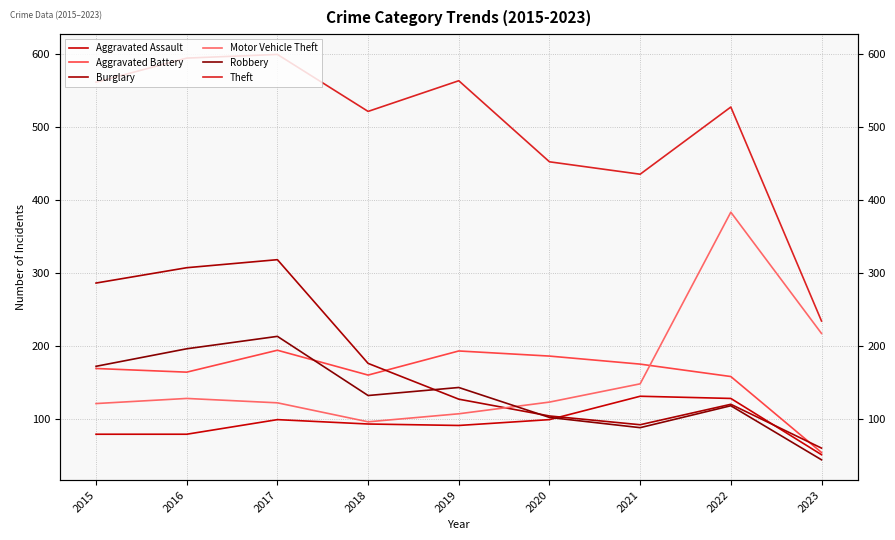

What is the average value of the Motor Vehicle Theft series?

161